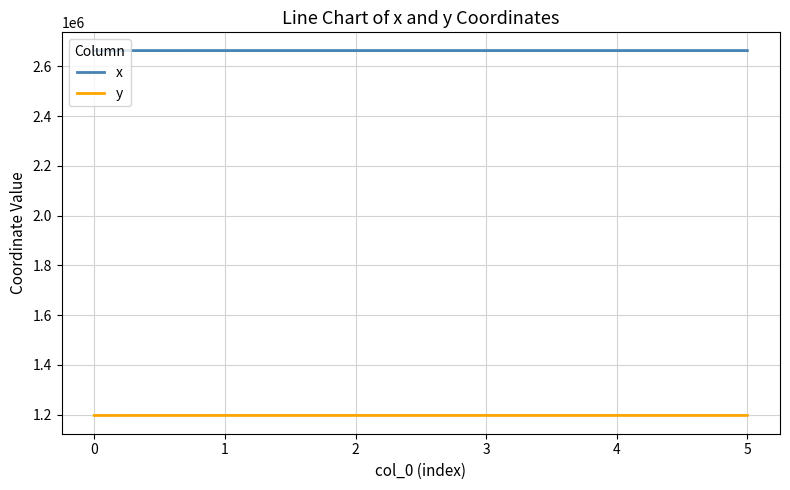

True or false: x and y intersect in this chart.

False